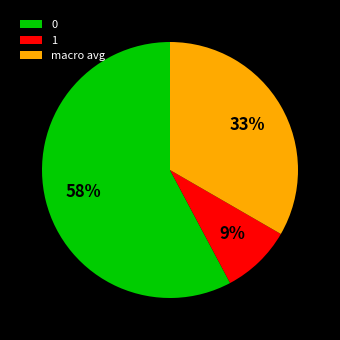

Is the sum of macro avg and 1 greater than half?

No